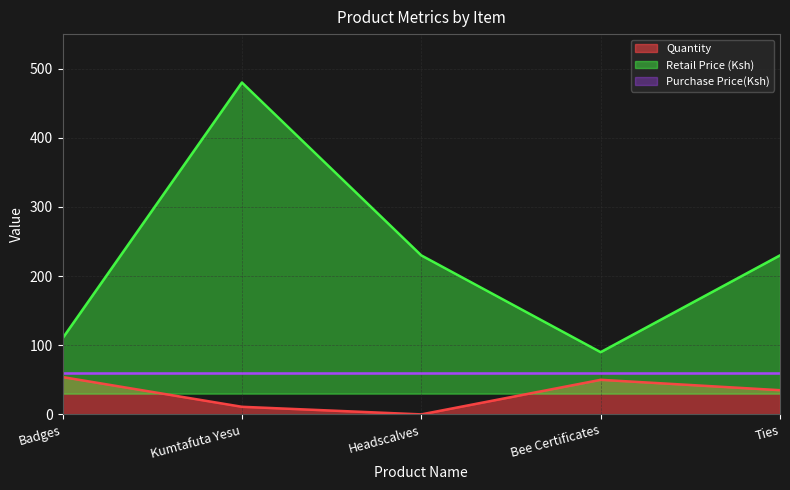

Which has a higher value, Ties or Kumtafuta Yesu?

Ties